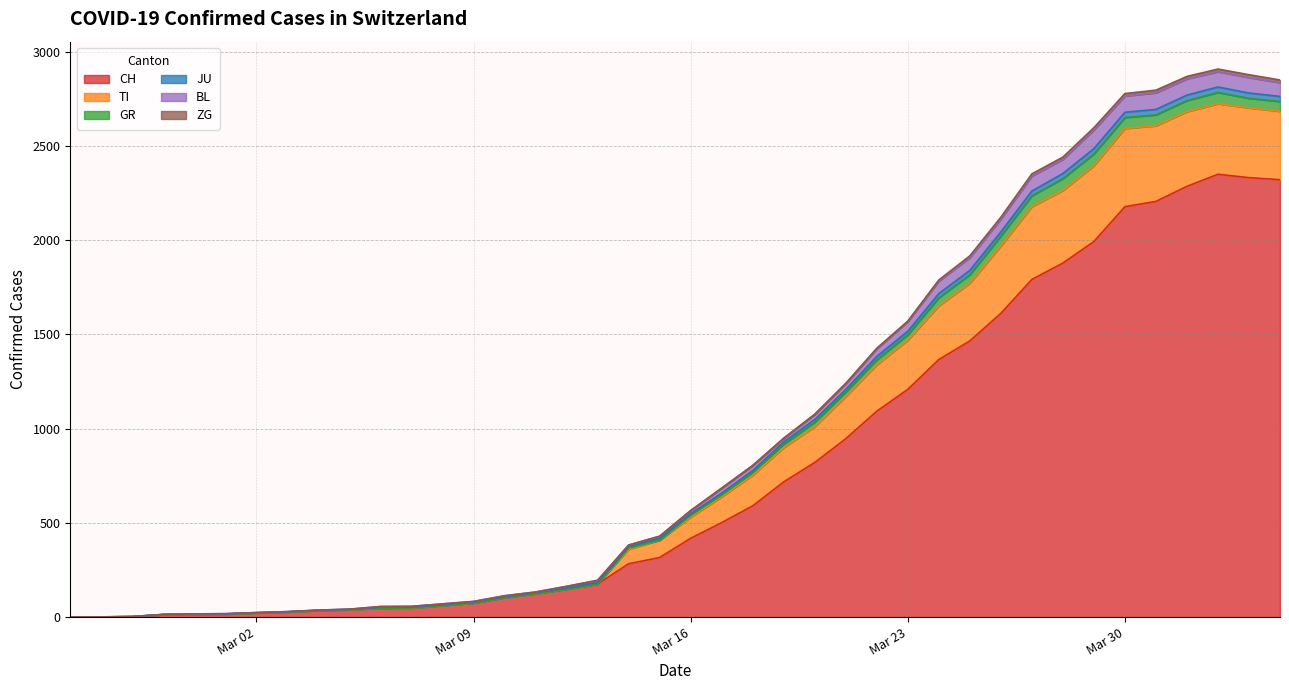

True or false: JU and BL intersect in this chart.

False